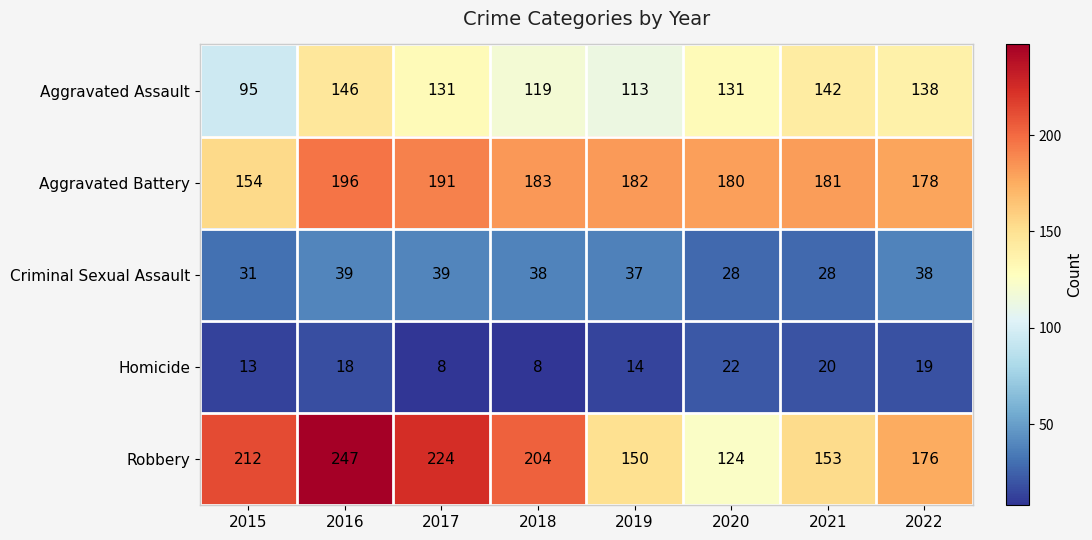

What is the total value across all series at 2021?

524